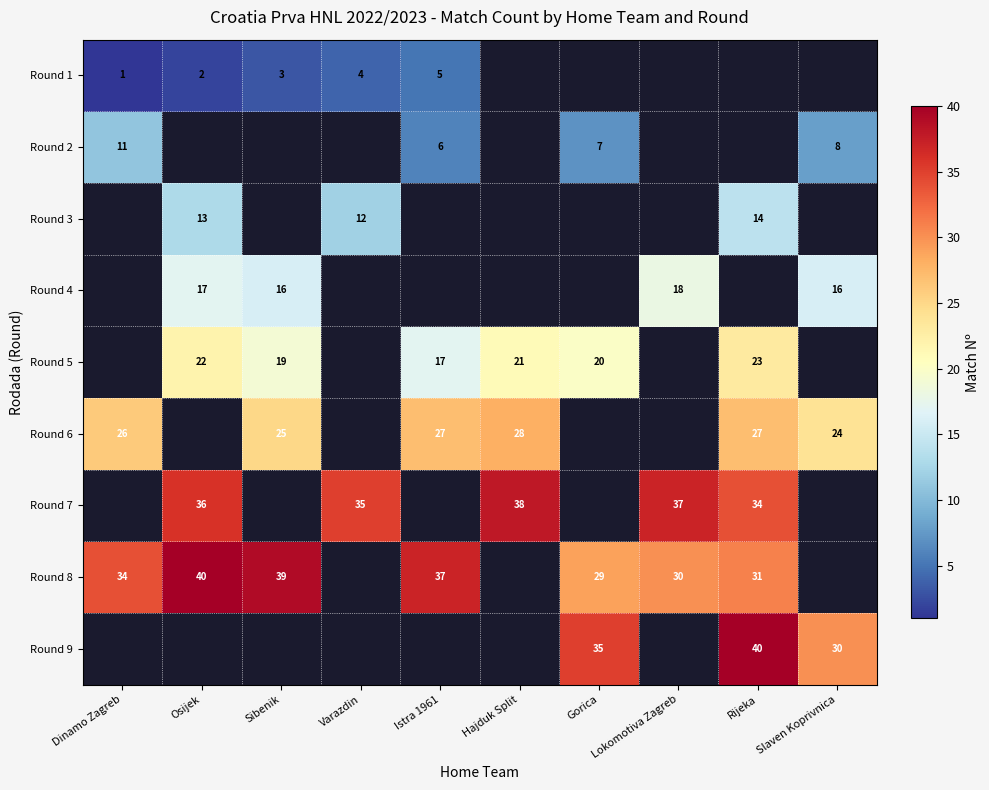

How many series are shown in this chart?

9